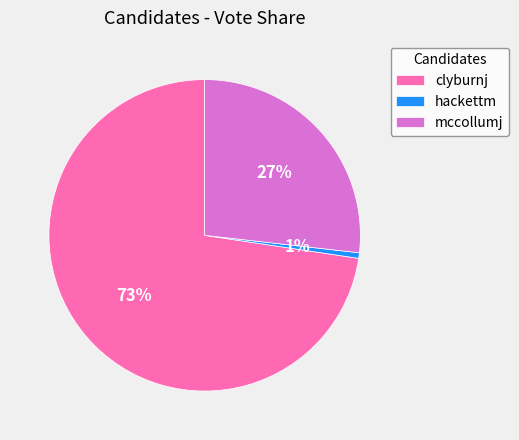

Is it true that mccollumj is 35% of the pie?

False